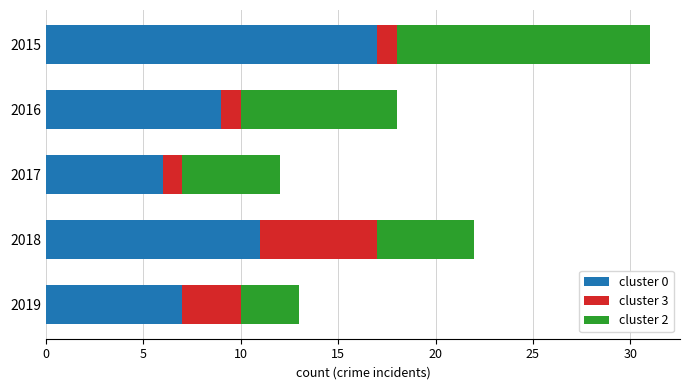

What is the sum of all cluster 0 values?

50